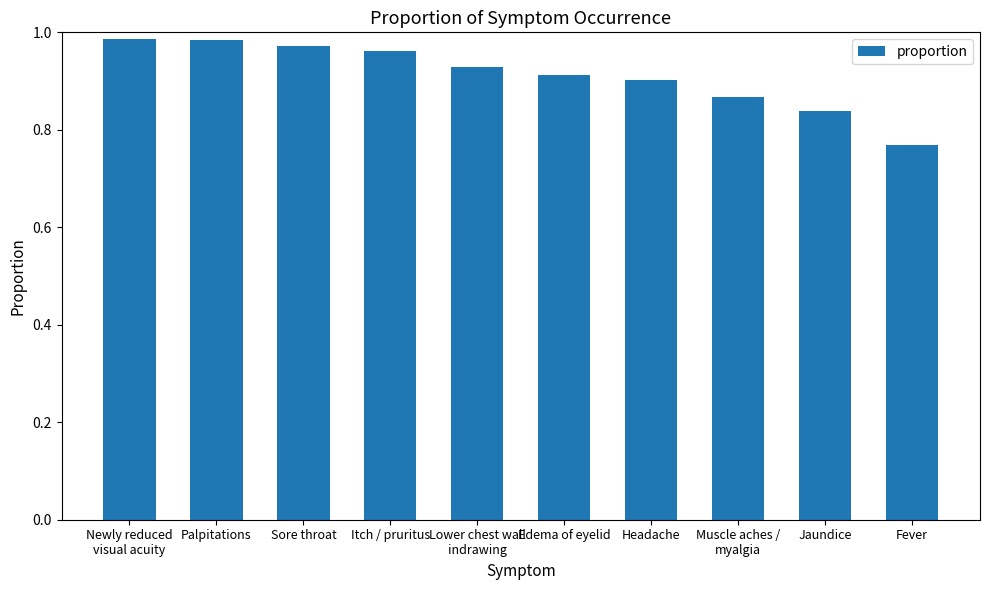

How many distinct data groups are displayed?

1